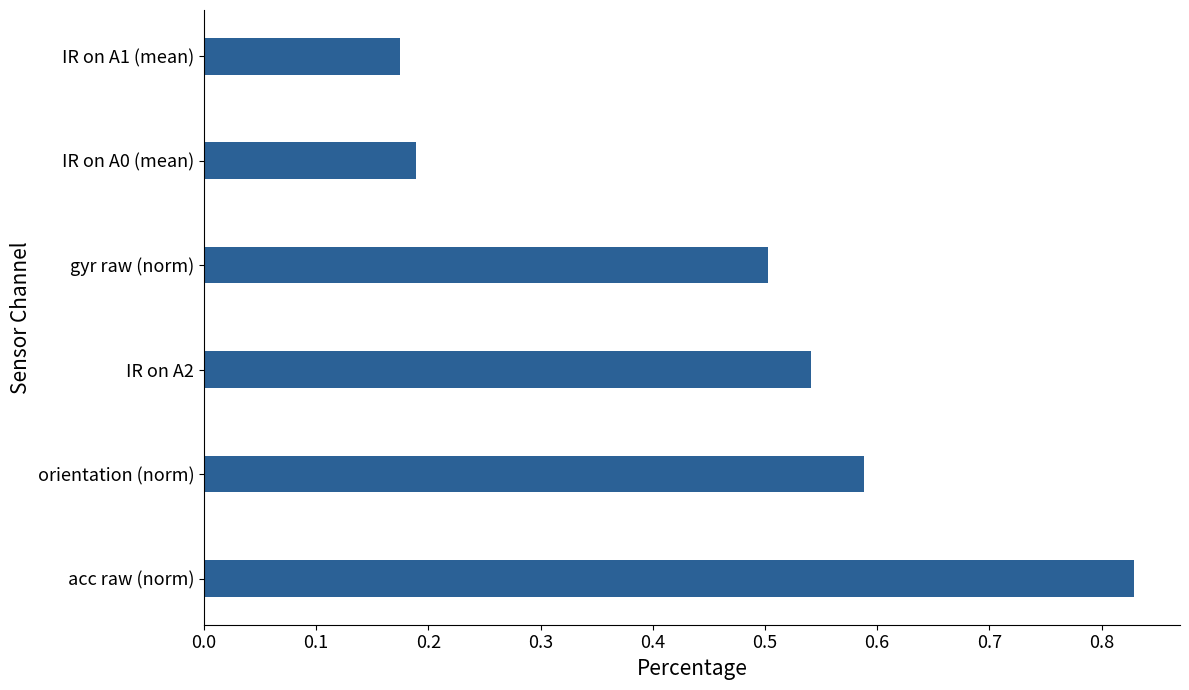

The chart shows a value of 0.1 at gyr raw (norm). True or false?

False